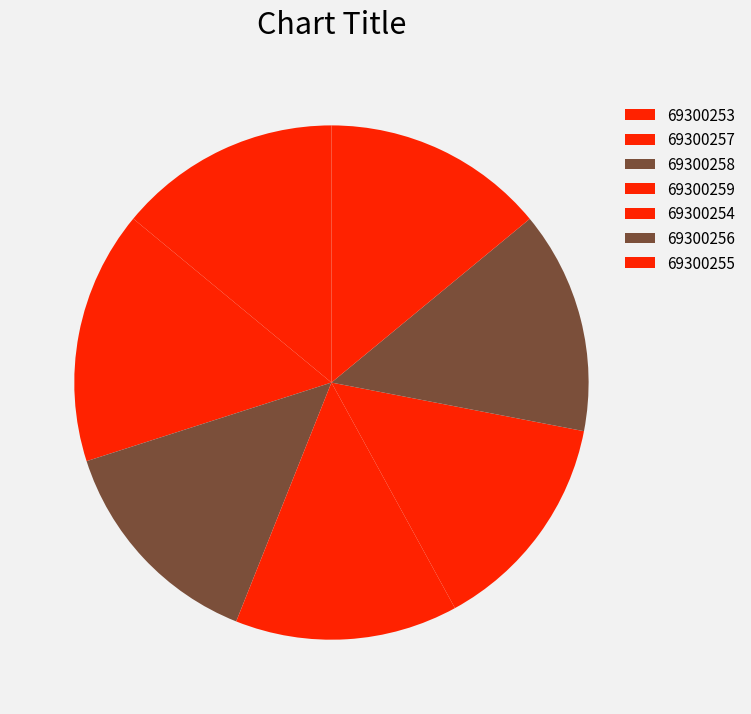

Is there any slice that represents more than half of the pie?

No